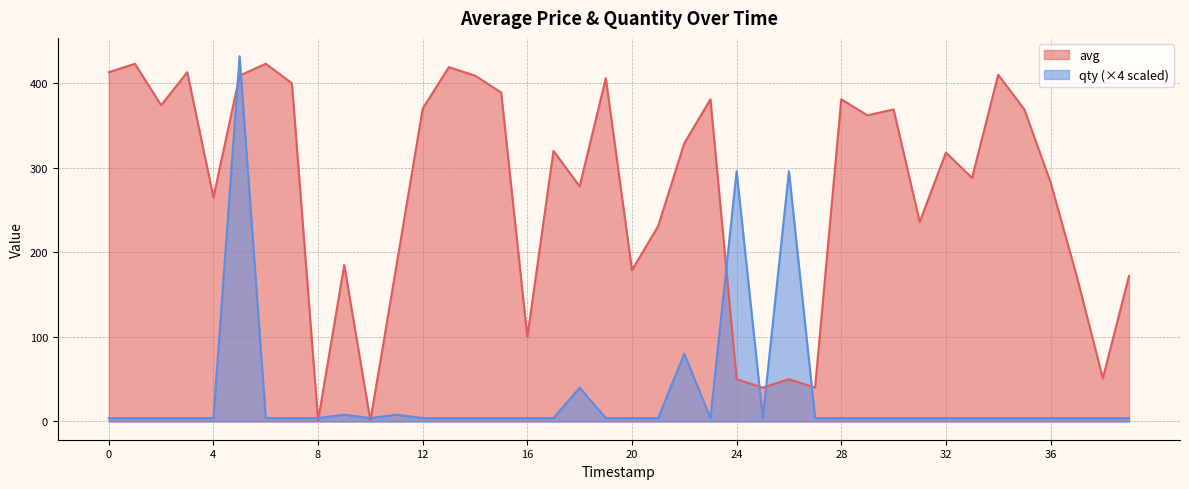

Which series has the largest total across all categories?

avg